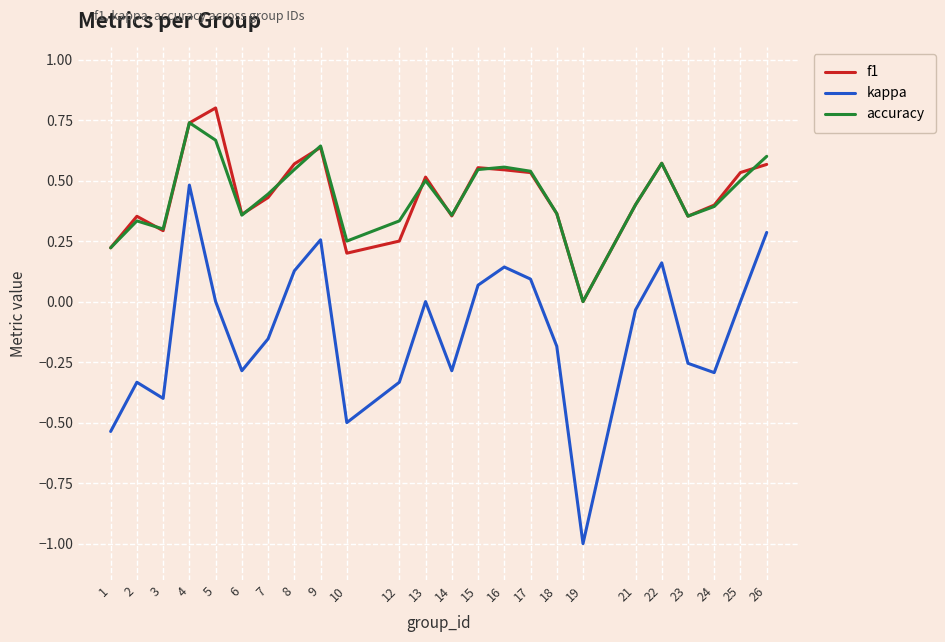

What is the smallest value displayed?

-1.0